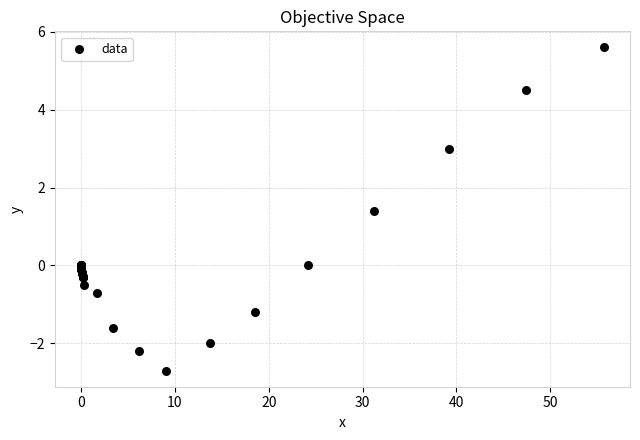

What Y value in the scatter plot is closest to 1?

1.4